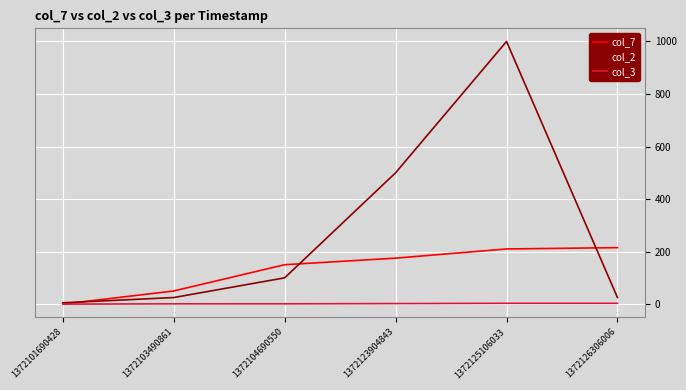

Rank the series by their average value, from lowest to highest.

col_3, col_7, col_2